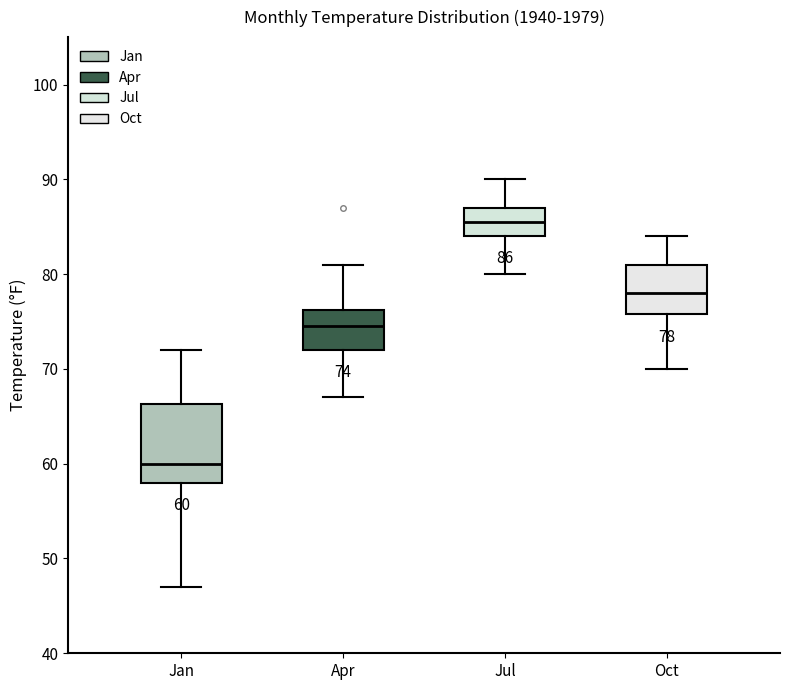

Which box's median line is the lowest?

Jan